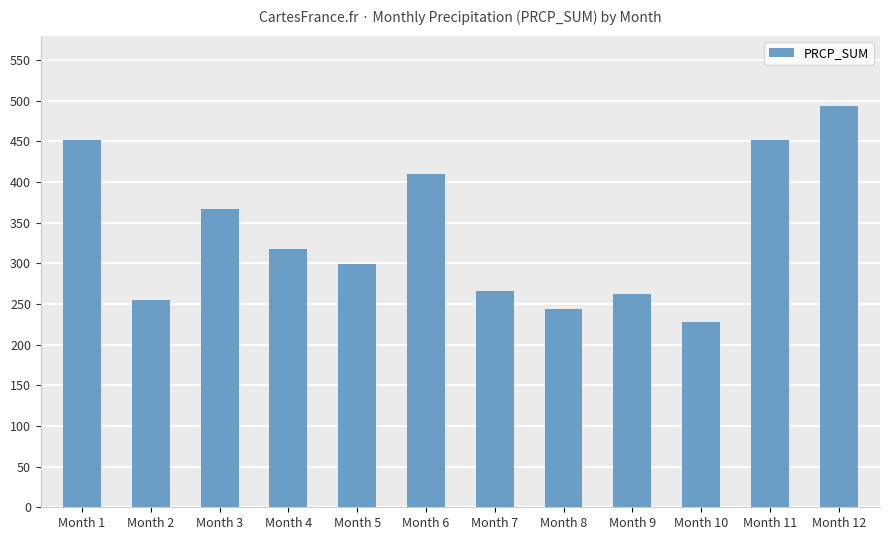

What is the average value?

336.9